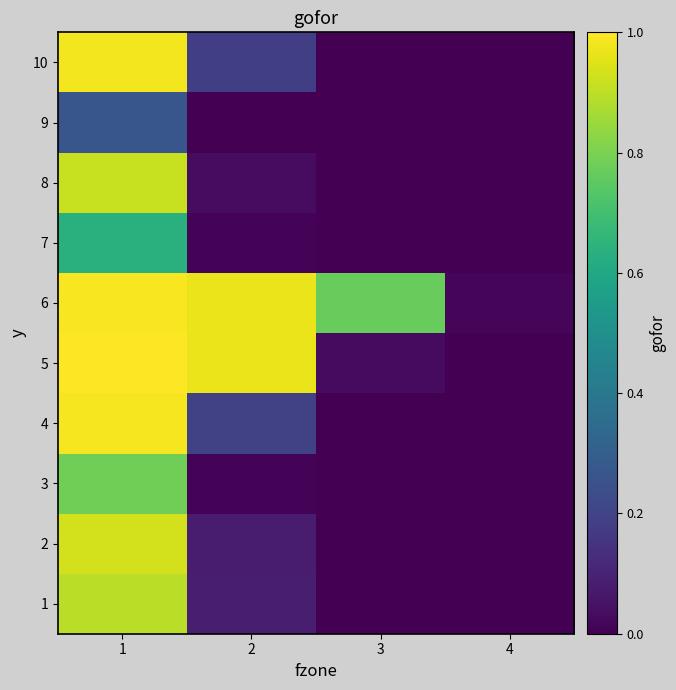

At 1, list the series in order from largest to smallest.

5, 6, 4, 10, 2, 8, 1, 3, 7, 9